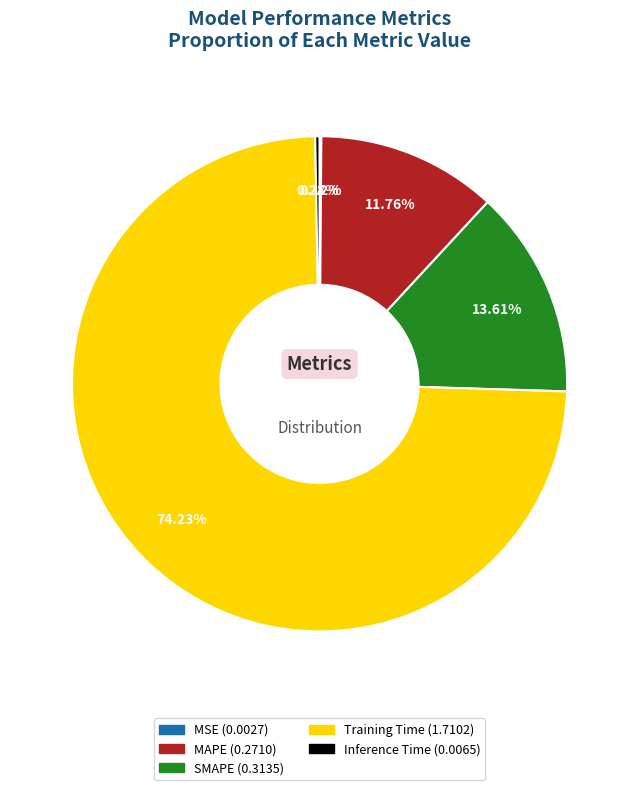

Is Training Time the majority of the pie?

Yes